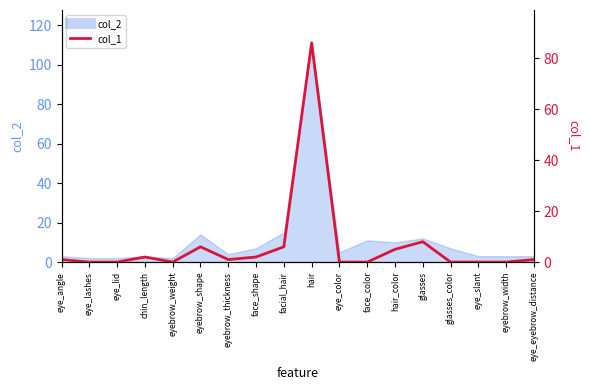

Reading right to left, extract all data points from this chart.

1	0	0	0	8	5	0	0	86	6	2	1	6	0	2	0	0	1